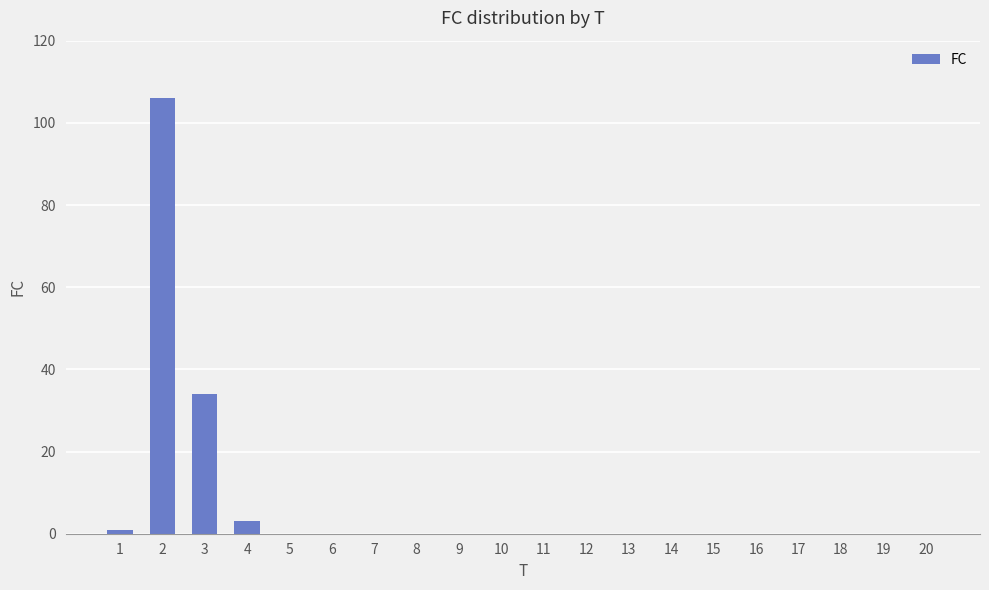

True or false: the data shows 106 at 2.

True